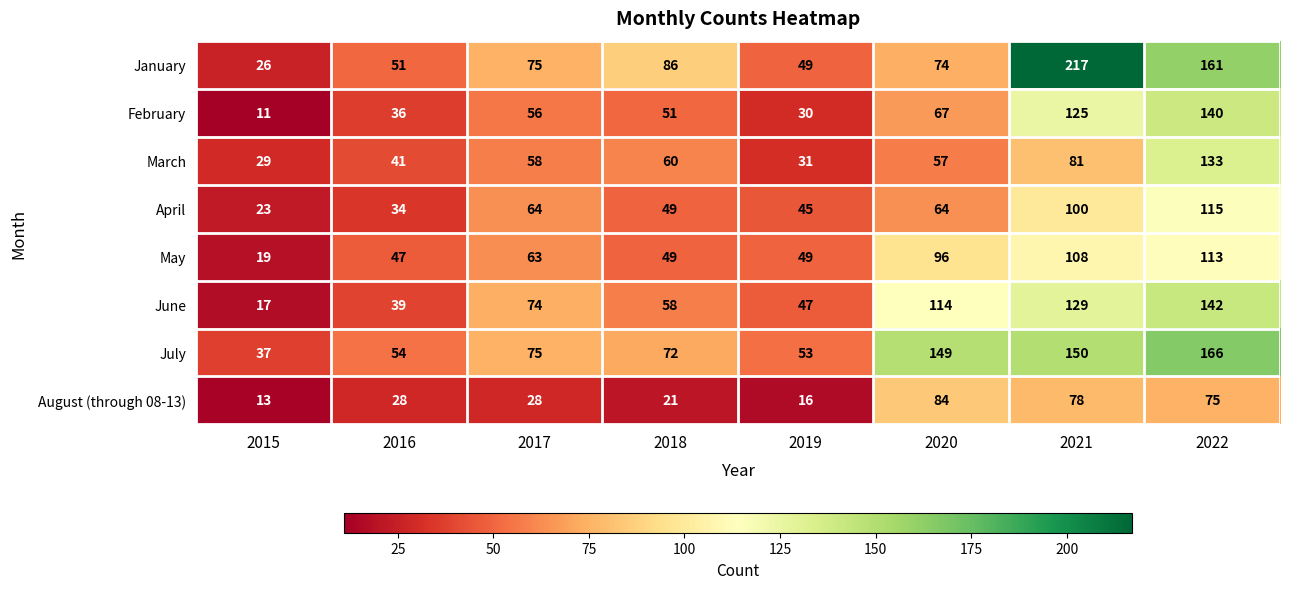

The value of August (through 08-13) at 2016 is 28. True or false?

True